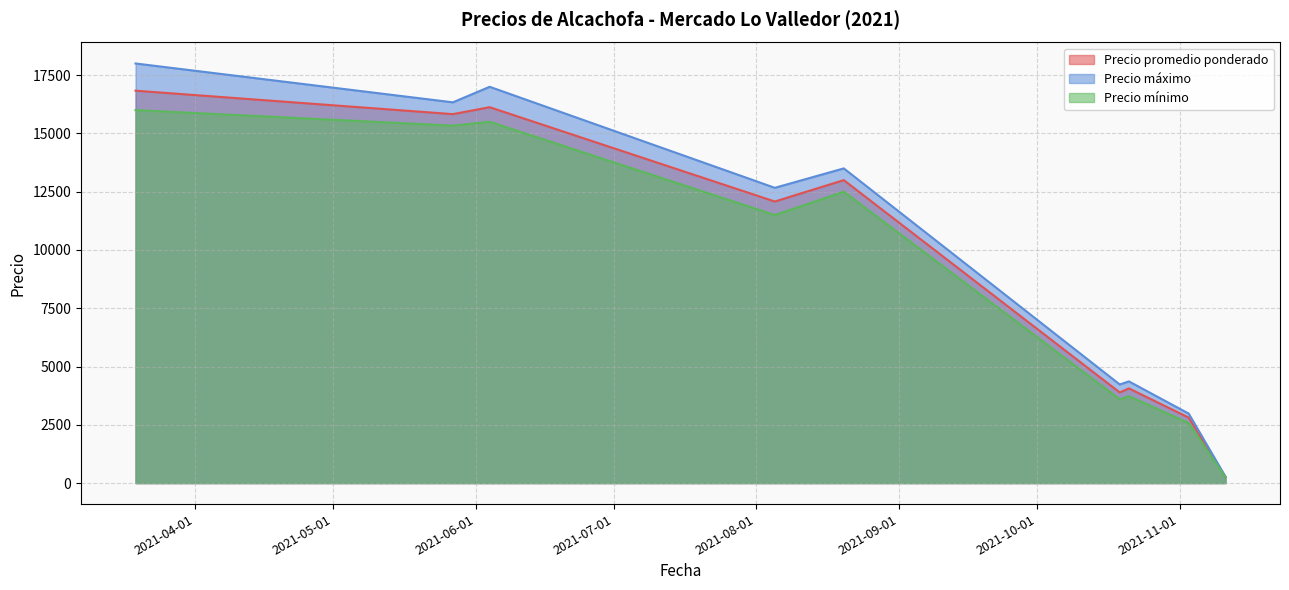

List the series in order of their peak value, highest first.

Precio máximo, Precio promedio ponderado, Precio mínimo